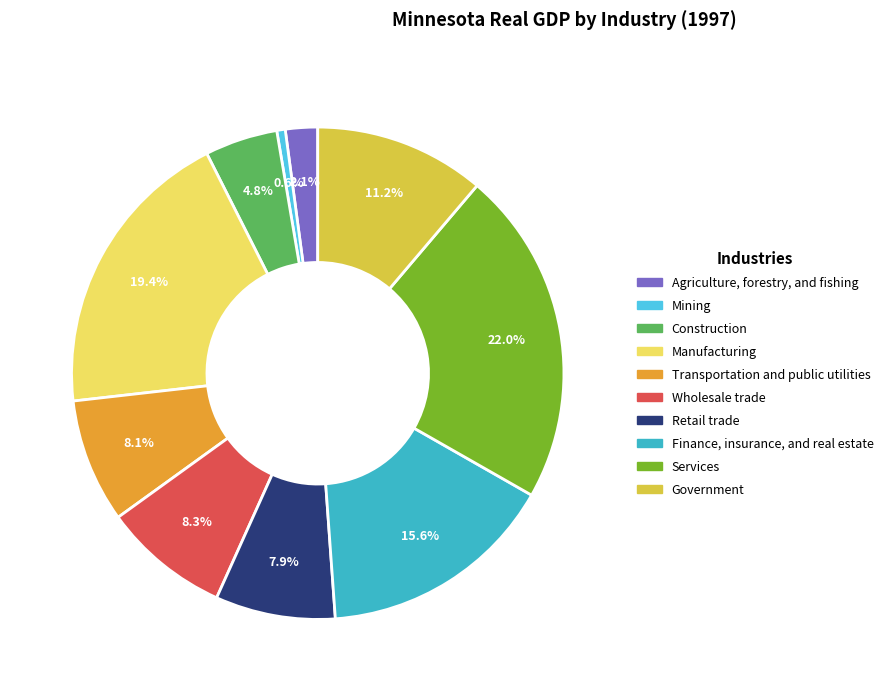

To the nearest percent, what portion does Mining represent?

1%